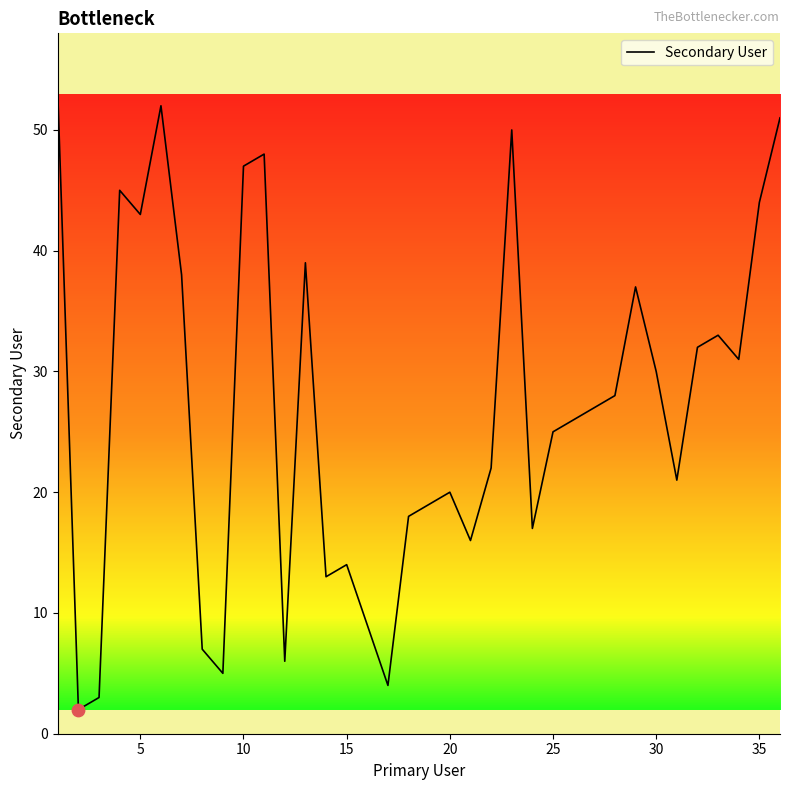

What is the greatest value displayed?

53